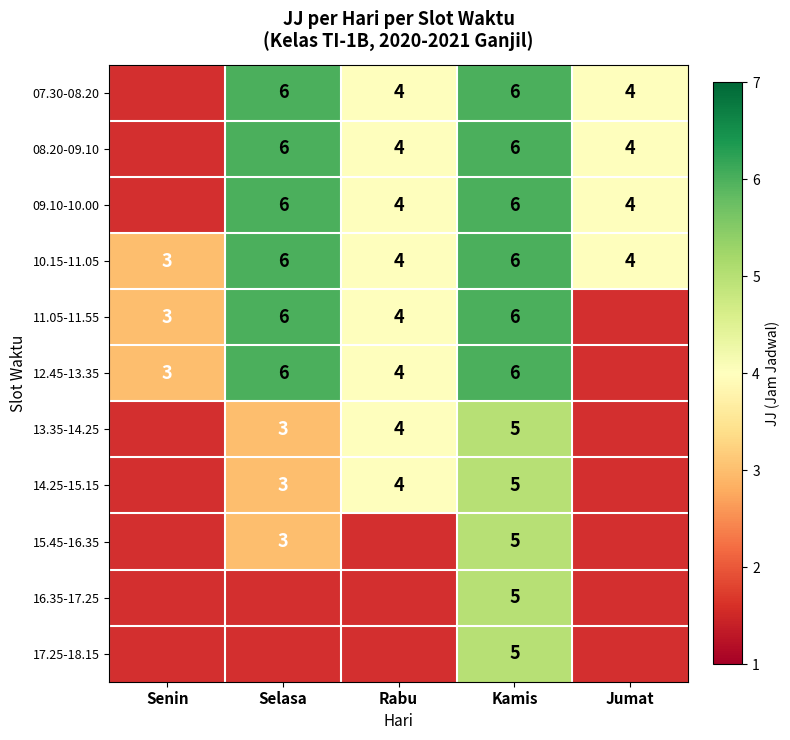

What is the difference between the second highest and minimum values in the 10.15-11.05 series?

3